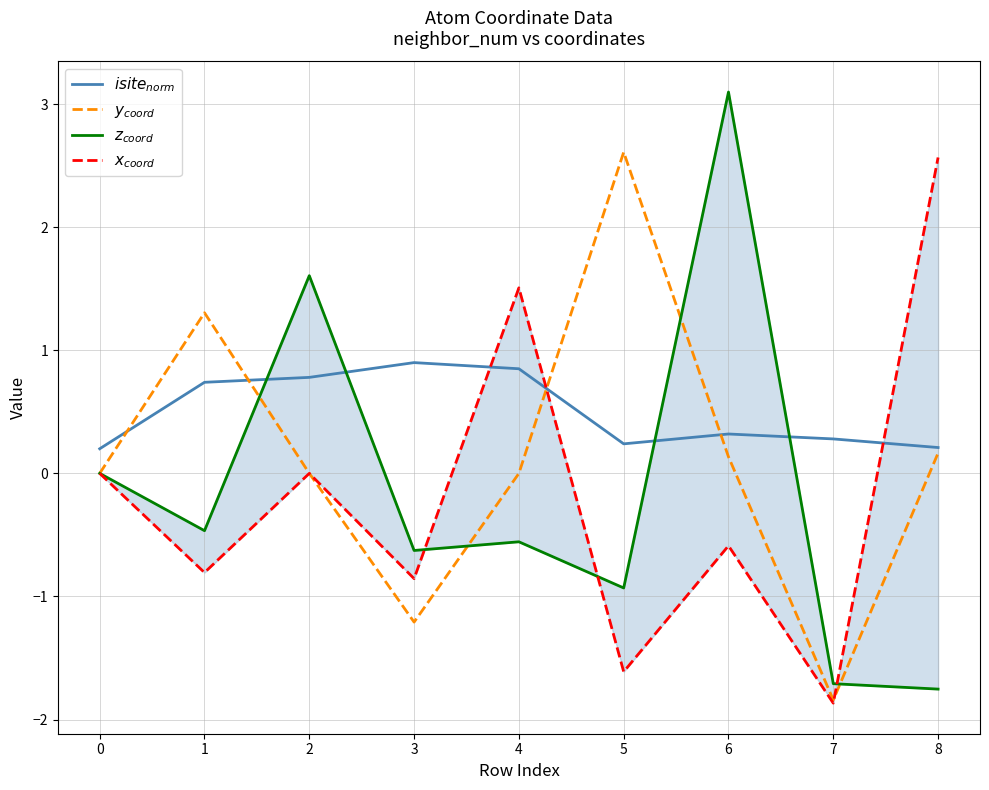

Reading right to left, extract all data points from this chart.

$isite_{norm}$: 8=0.2	7=0.3	6=0.3	5=0.2	4=0.8	3=0.9	2=0.8	1=0.7	0=0.2
$y_{coord}$: 8=0.2	7=-1.8	6=0.1	5=2.6	4=0.0	3=-1.2	2=0.0	1=1.3	0=0.0
$z_{coord}$: 8=-1.8	7=-1.7	6=3.1	5=-0.9	4=-0.6	3=-0.6	2=1.6	1=-0.5	0=0.0
$x_{coord}$: 8=2.6	7=-1.9	6=-0.6	5=-1.6	4=1.5	3=-0.9	2=0.0	1=-0.8	0=0.0